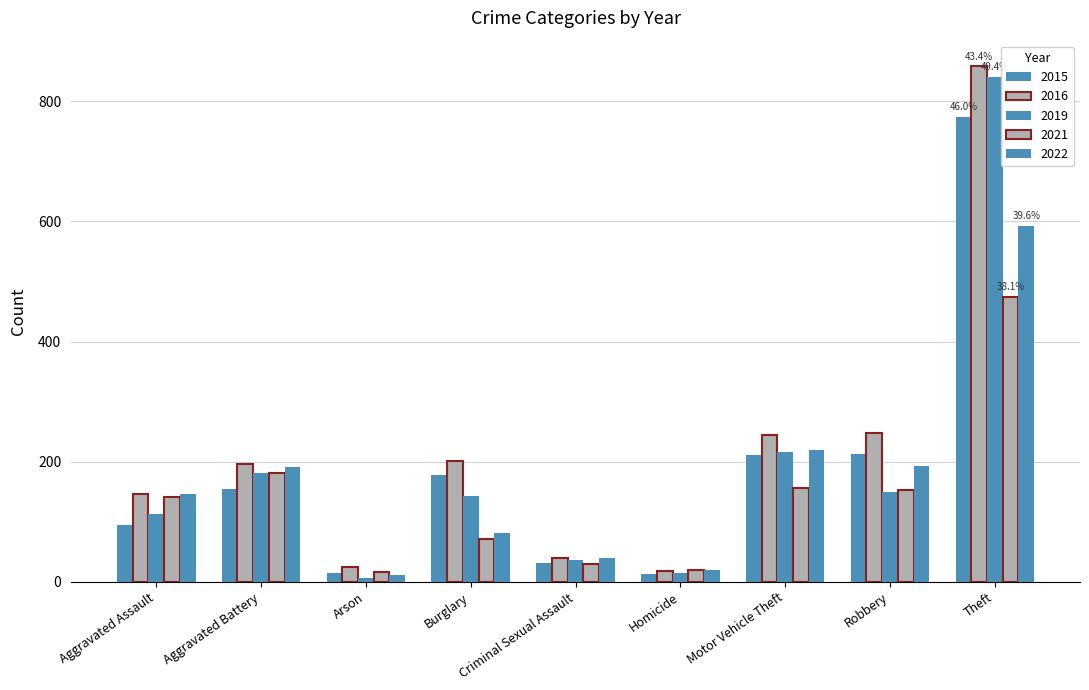

How many distinct data groups are displayed?

5